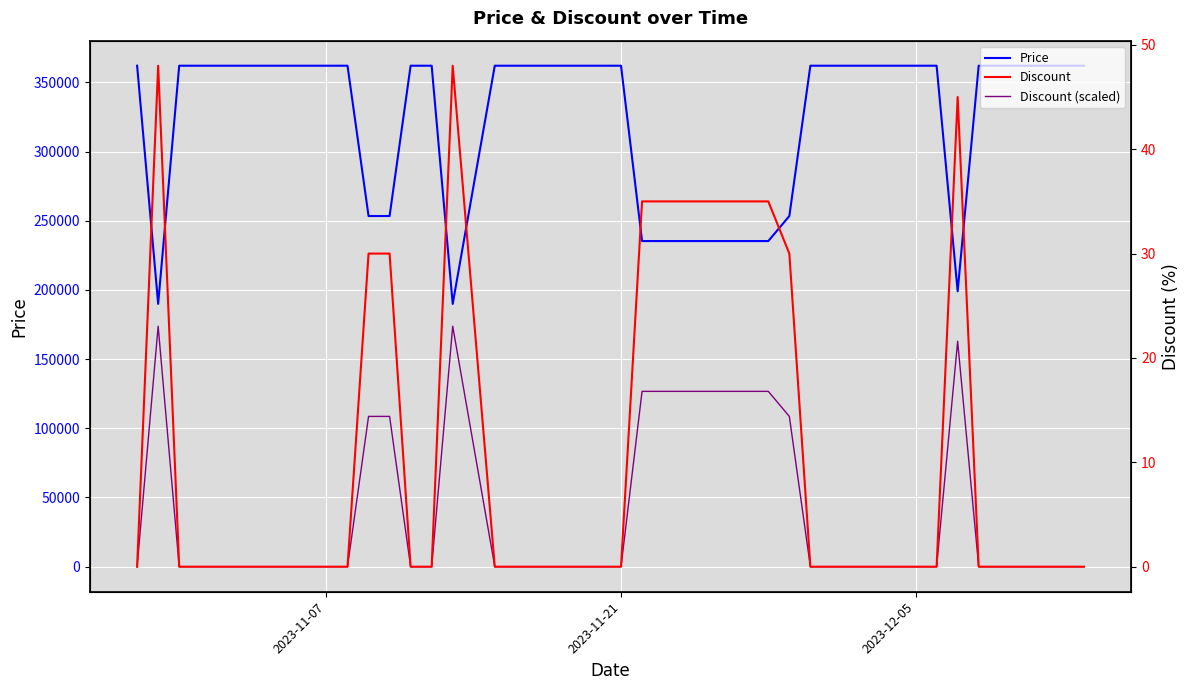

Which series has the largest total across all categories?

Price